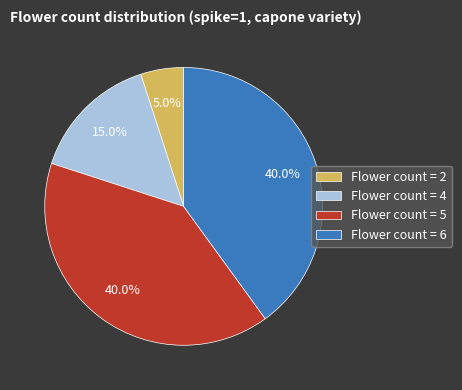

Does Flower count = 2 represent more than half of the total?

No